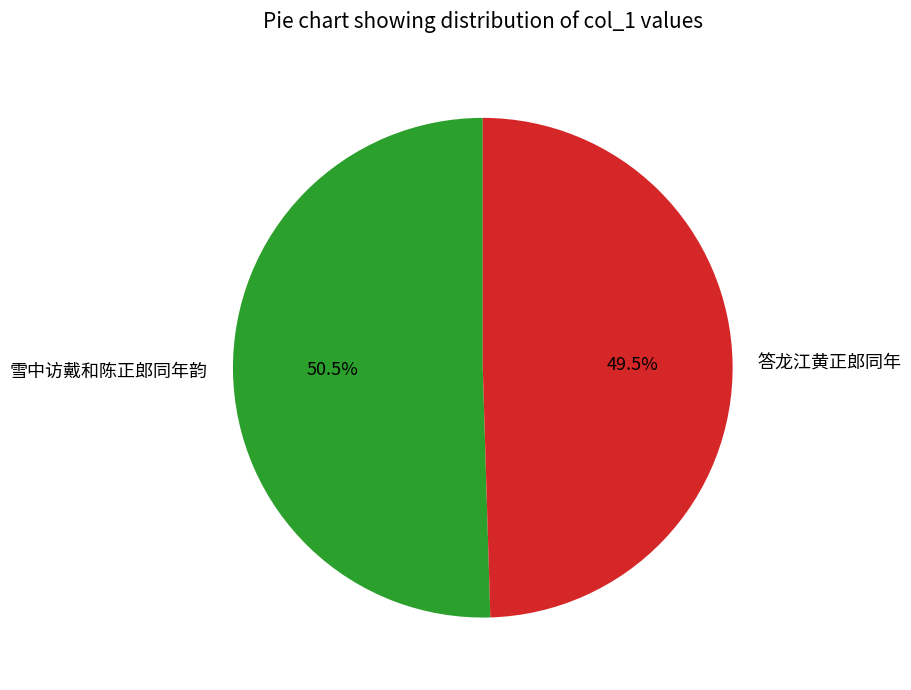

How many segments does this pie chart have?

2